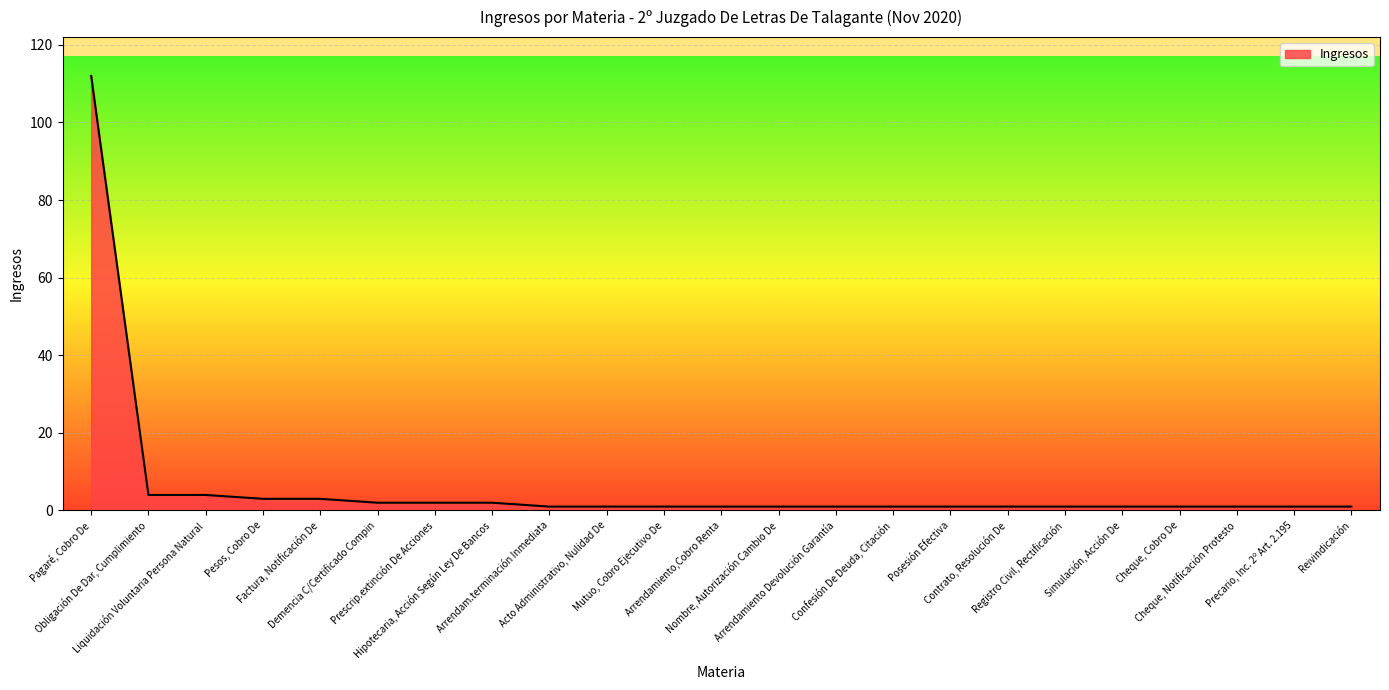

What is the maximum value shown in the chart?

112